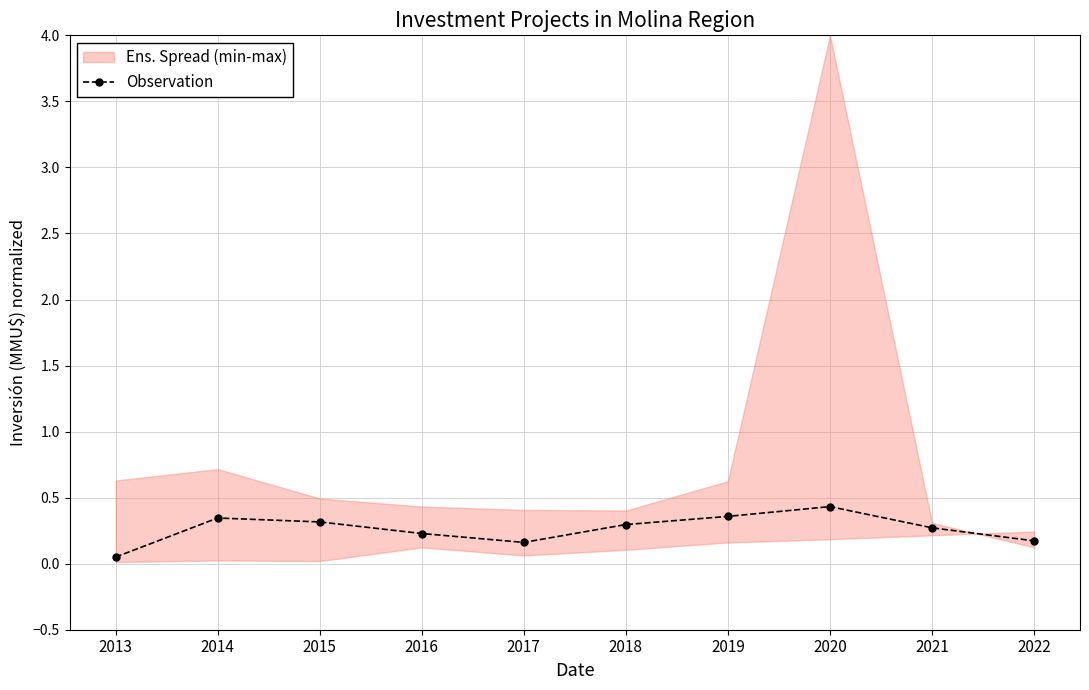

What is the value of the 6th point from the left?

0.3